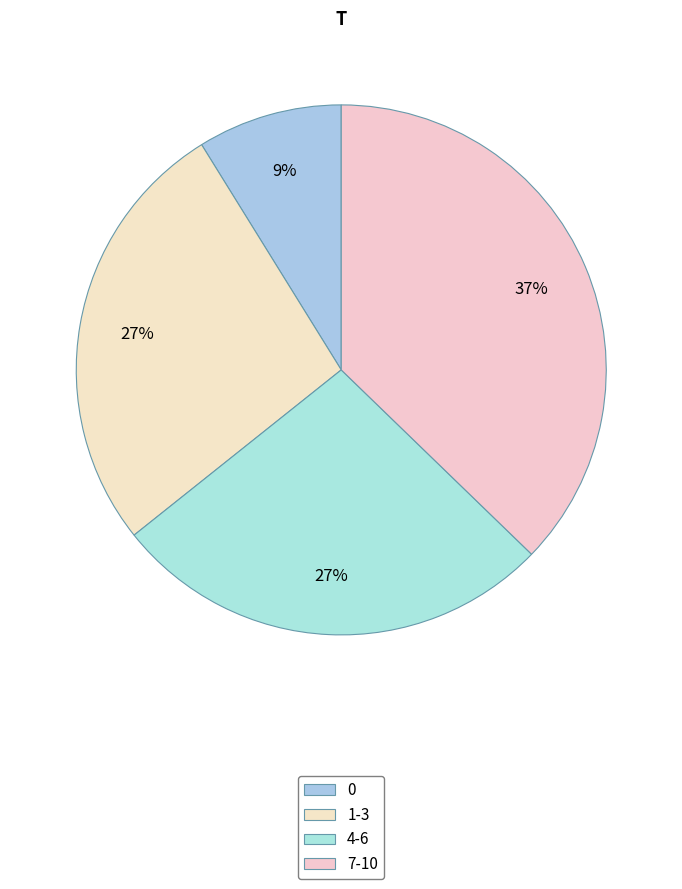

How many slices are in this pie chart?

4